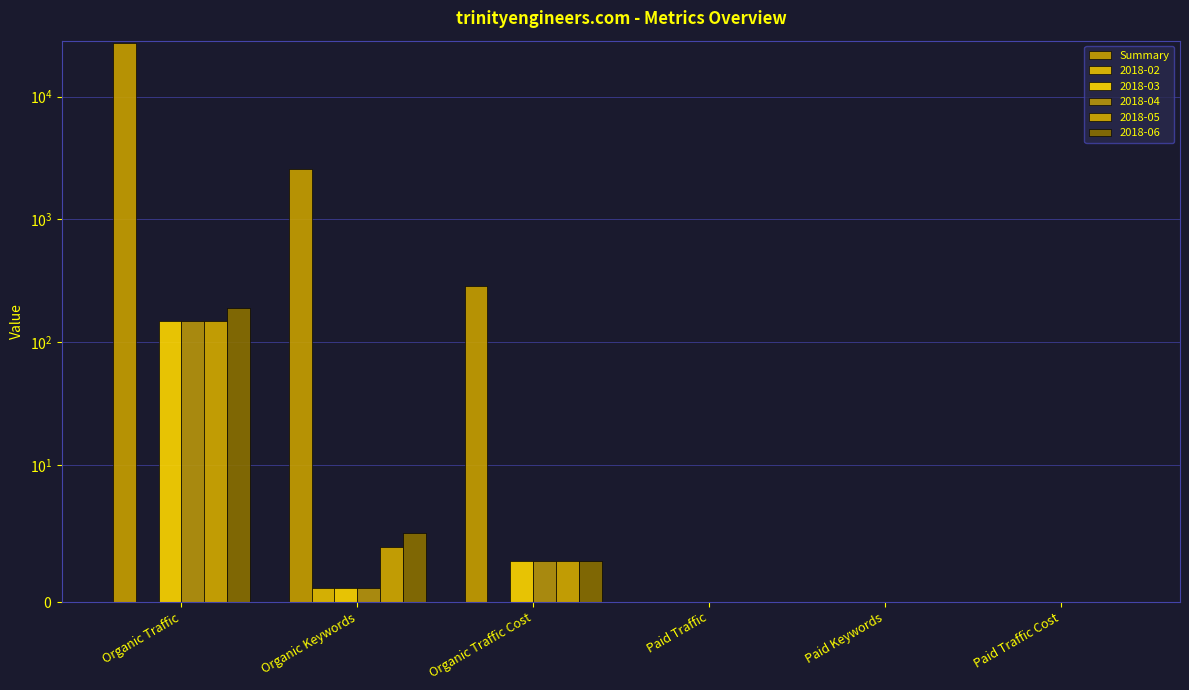

At which label does the data first exceed 290?

Organic Traffic